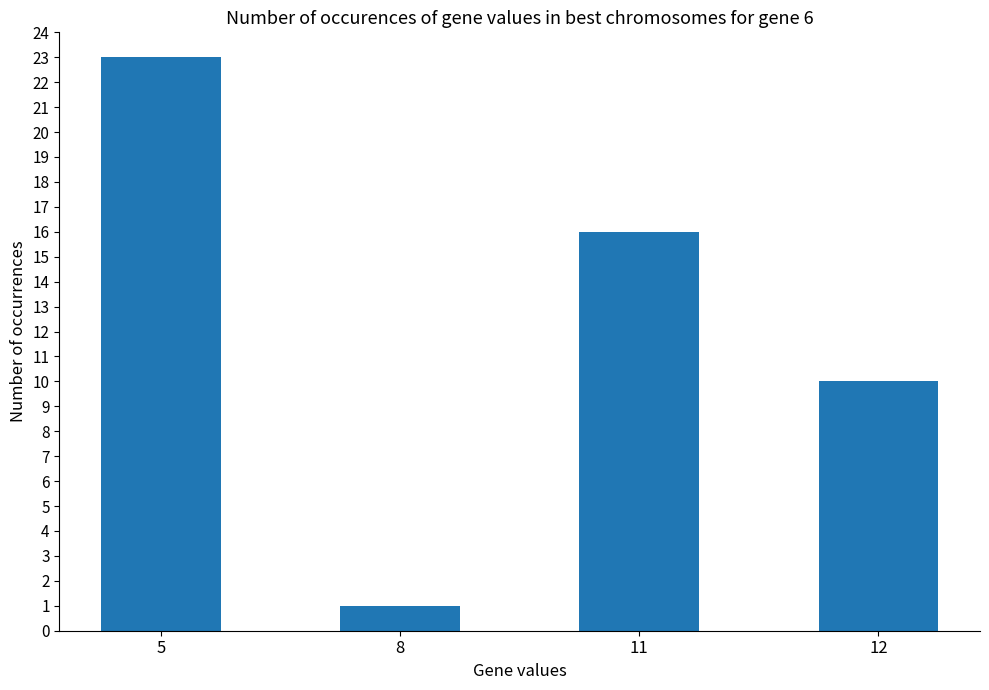

Approximately how many times larger is the value at 5 compared to 12?

2.3